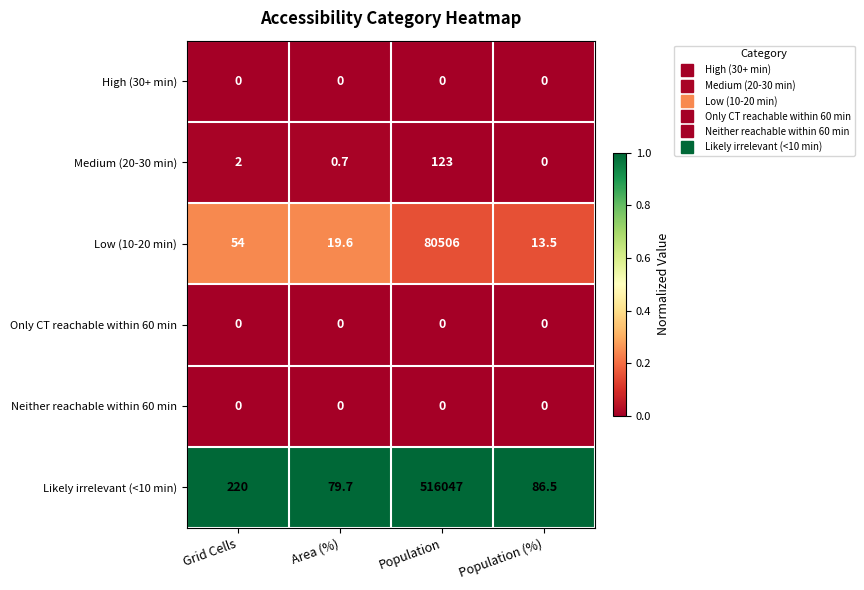

Between Grid Cells and Area (%), which series saw the biggest shift?

Likely irrelevant (<10 min)